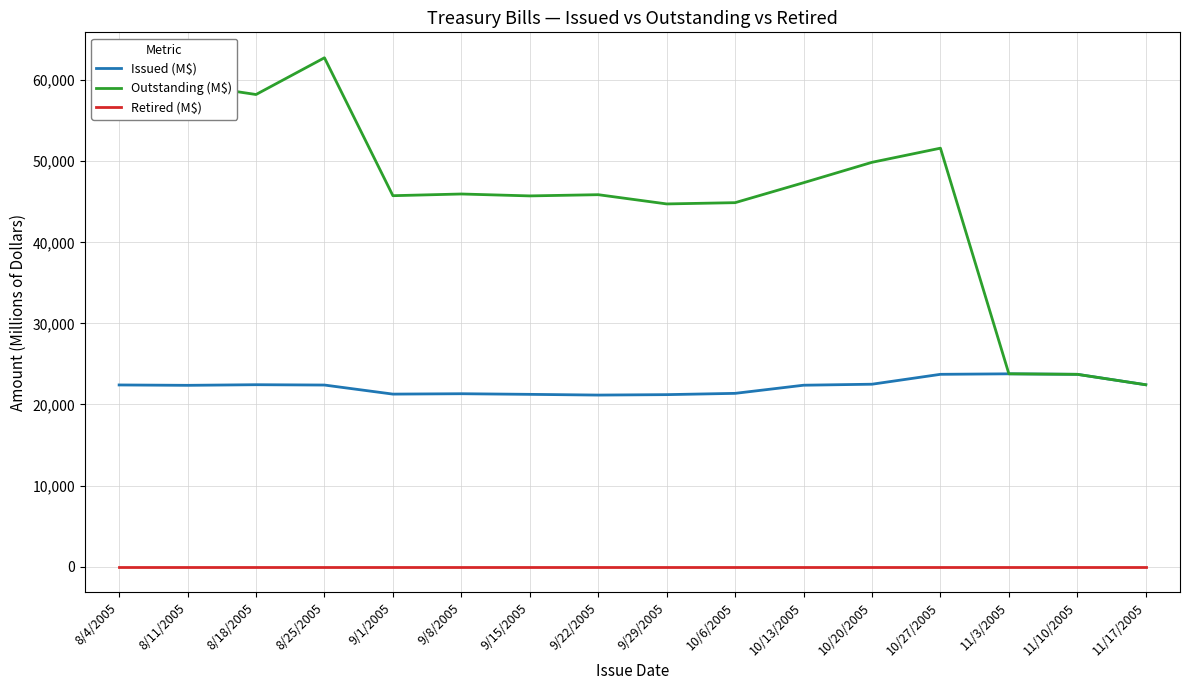

What is the greatest value displayed?

62766